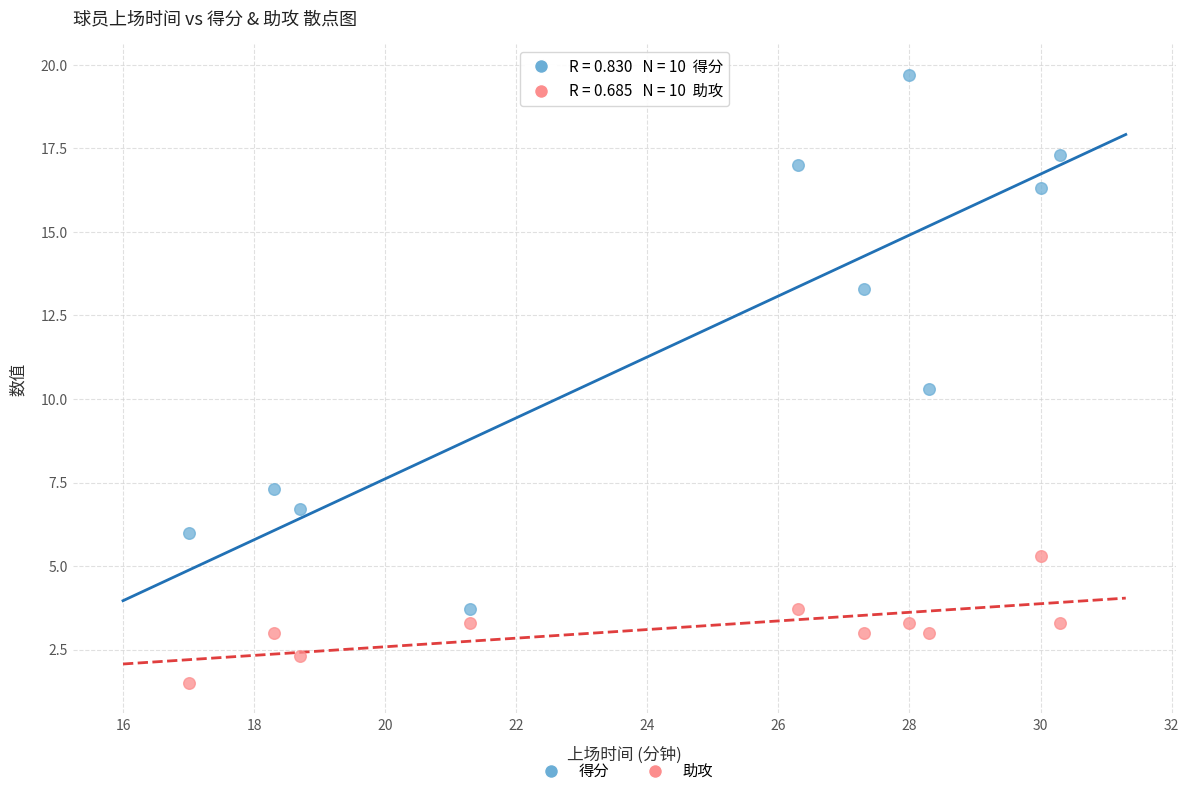

Which series has the largest Y range (max minus min)?

得分